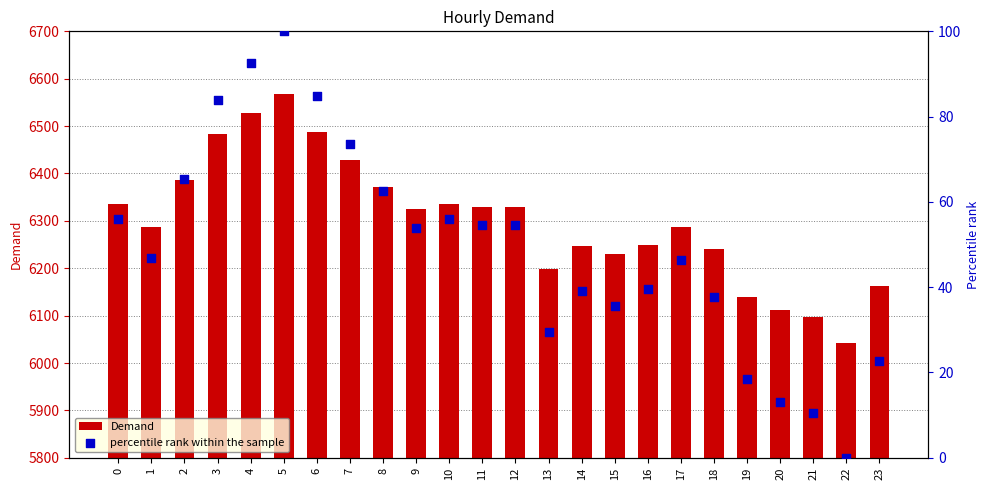

Which series contains the lowest Y value?

percentile rank within the sample